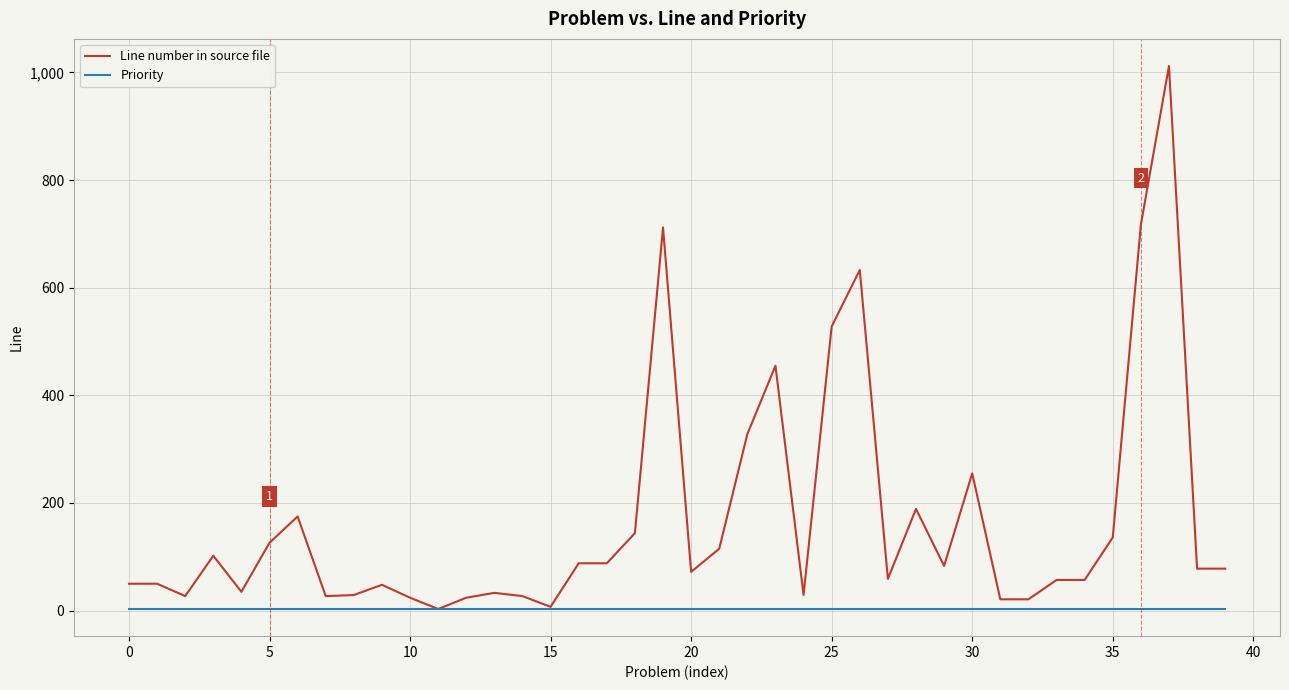

What is the minimum value for Line number in source file?

3